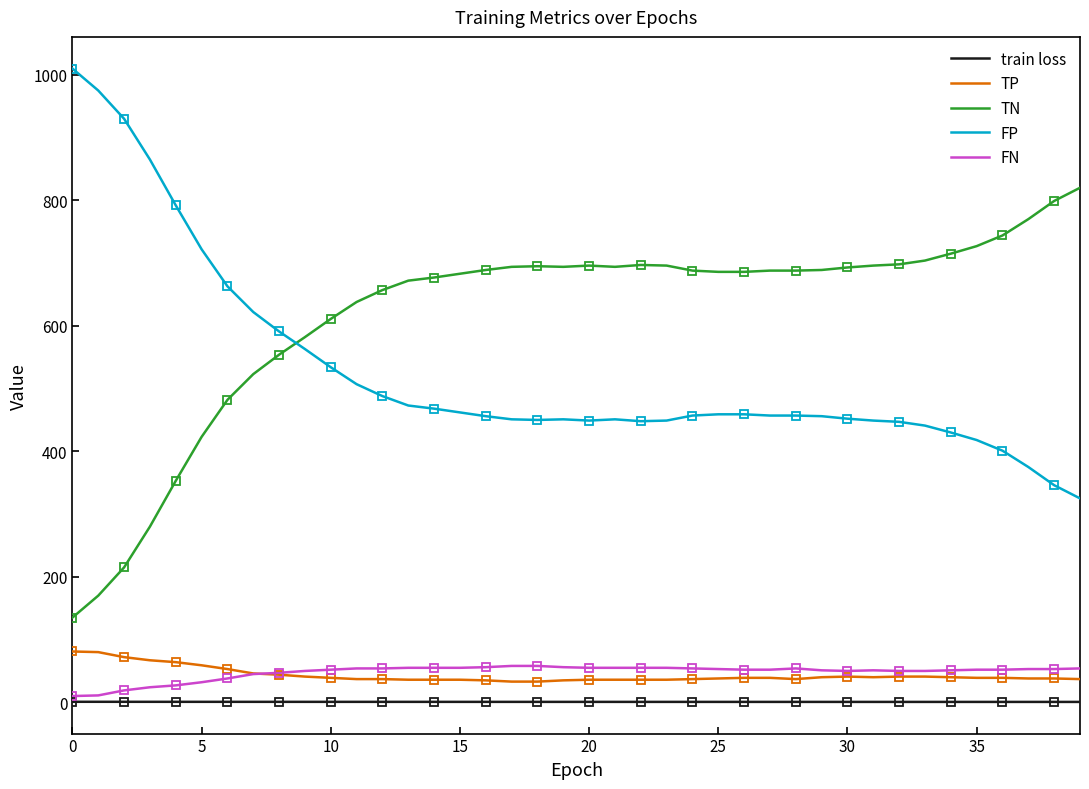

At which category does the chart reach its minimum across all series?

39